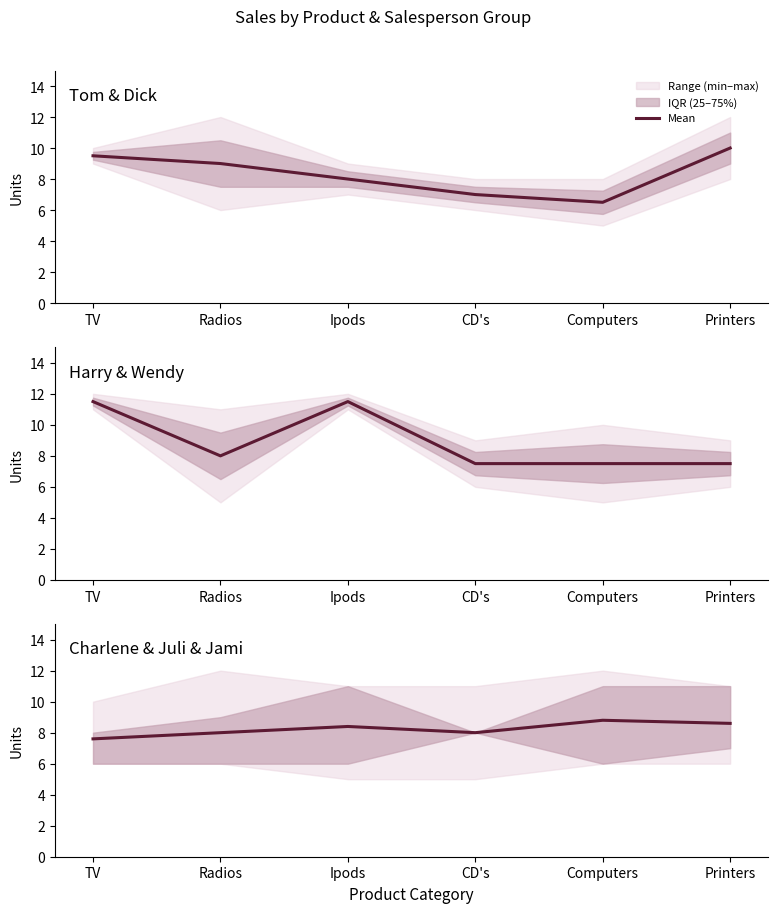

What is the difference between the second highest and second lowest values?

0.6